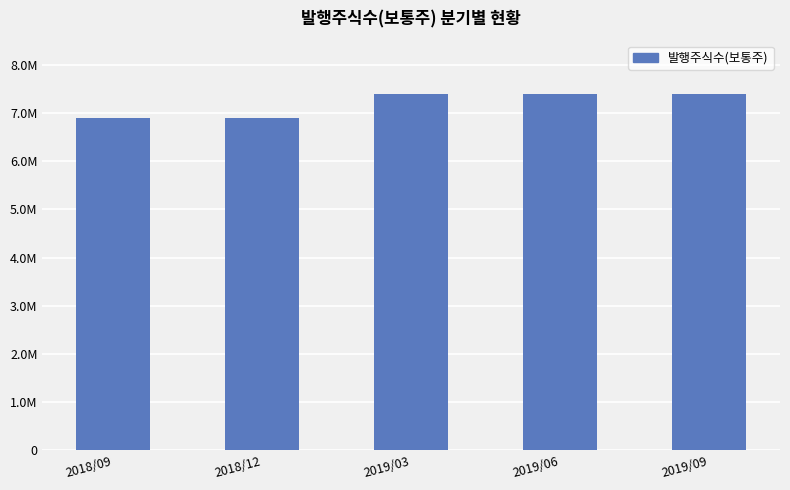

Are the bars horizontal?

No